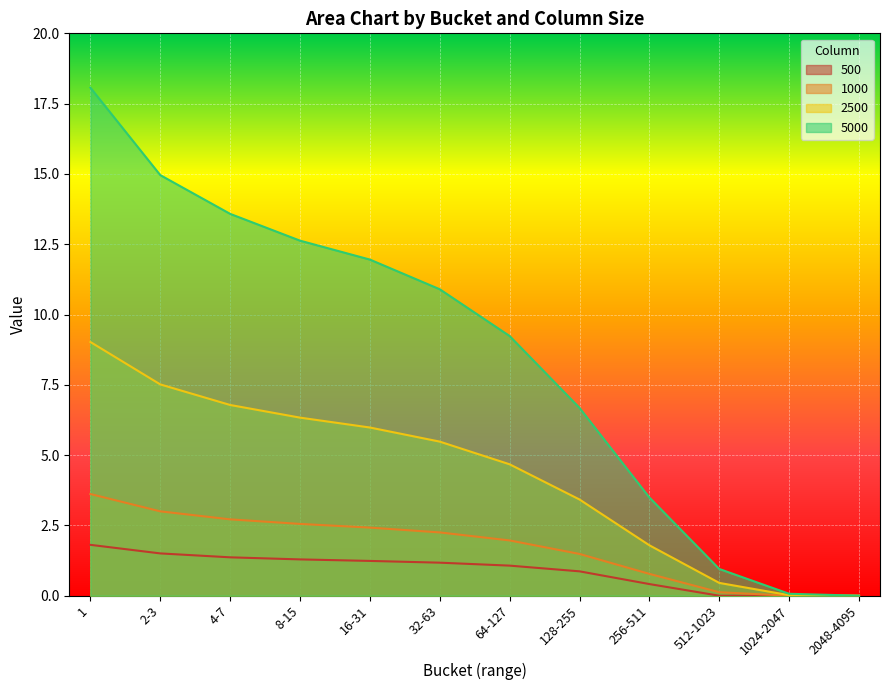

At which label does 5000 first exceed 10?

1